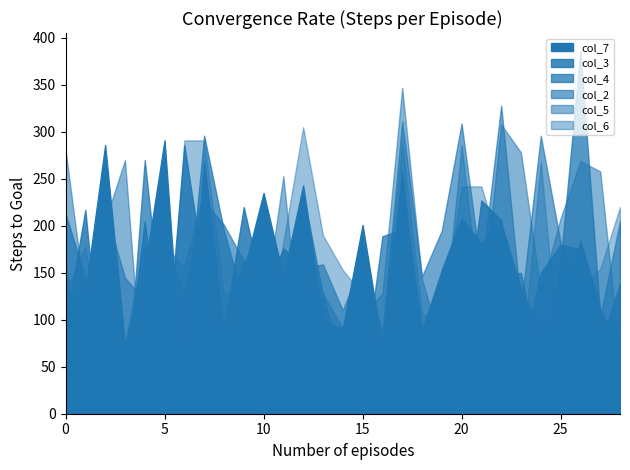

What is the sum of all col_2 values?

4934